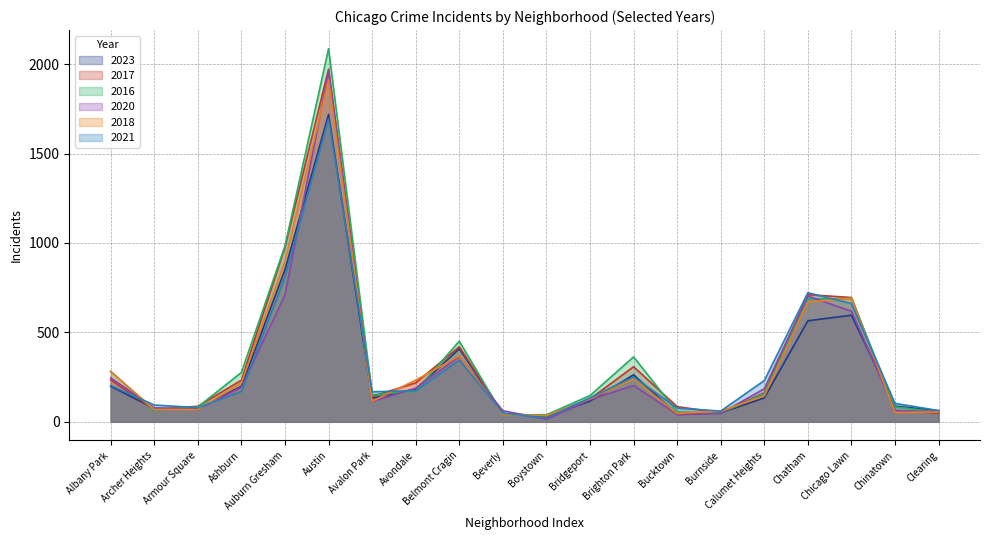

At which label does 2023 first exceed 134?

Albany Park